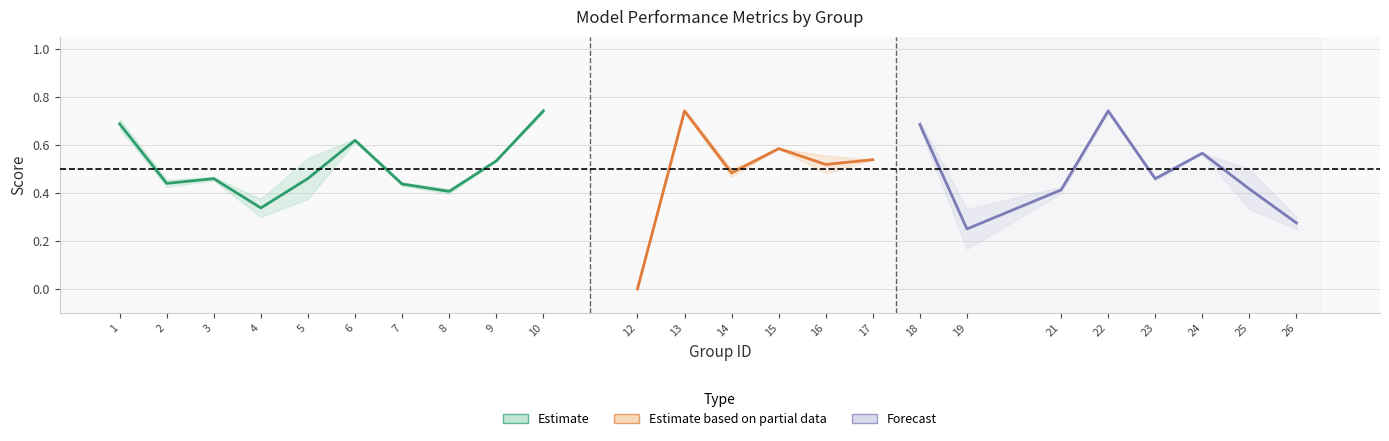

Is the value of kappa at 4 greater than the value of f1 at 15?

No